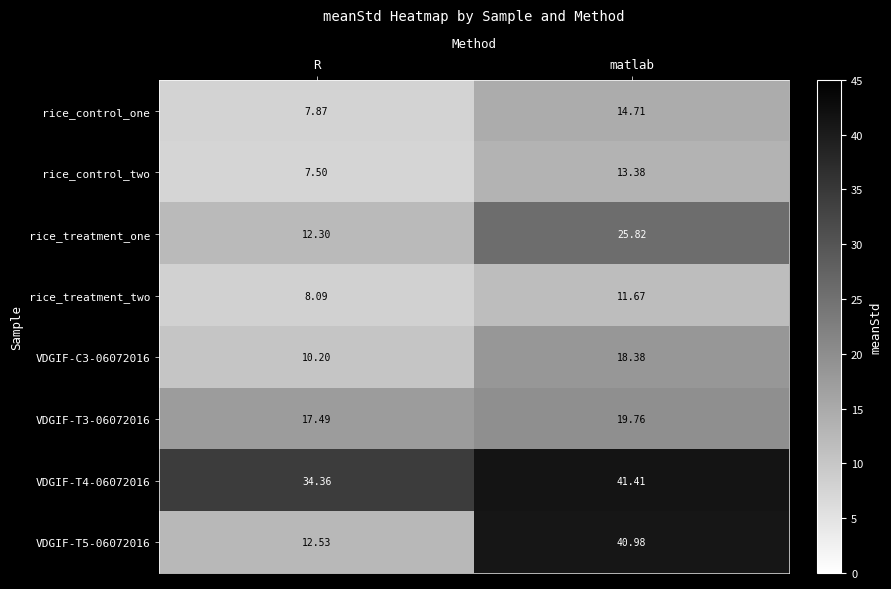

How many categories are shown in the chart?

2